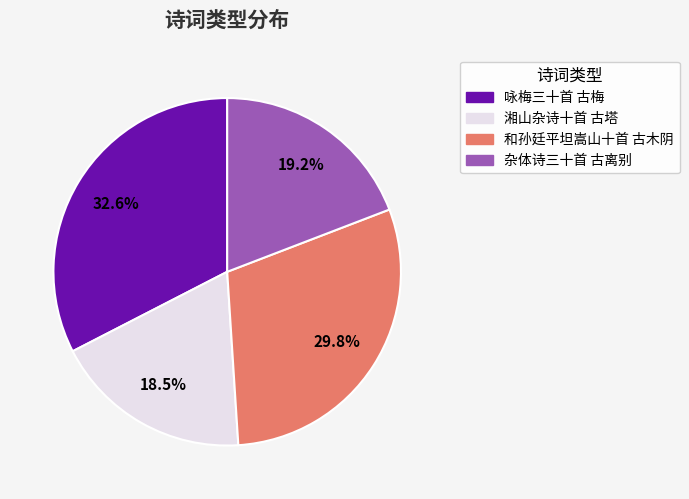

Between 咏梅三十首 古梅 and 湘山杂诗十首 古塔, which is larger?

咏梅三十首 古梅